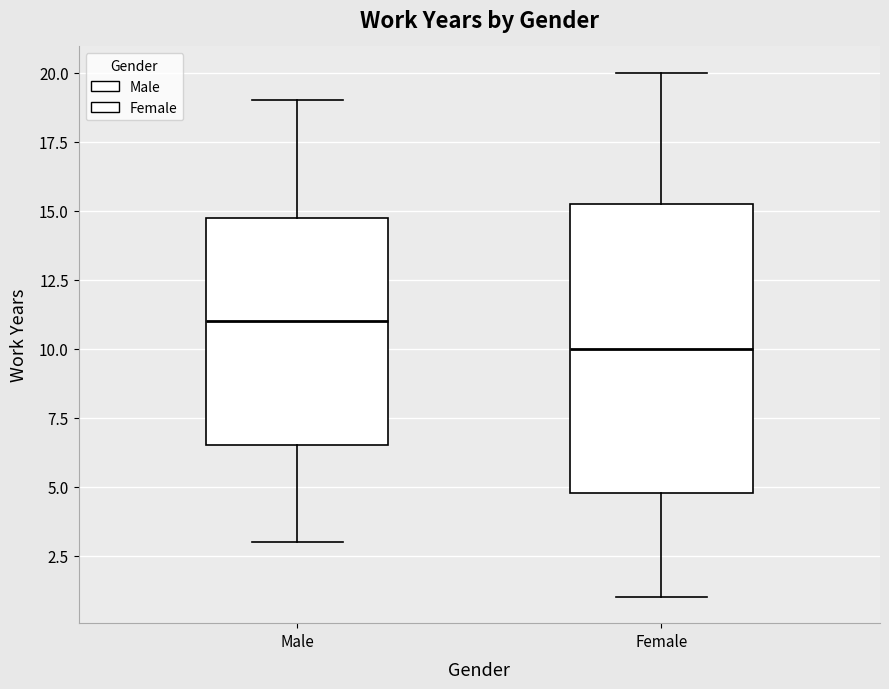

Which box is the tallest, from its lower edge to its upper edge?

Female